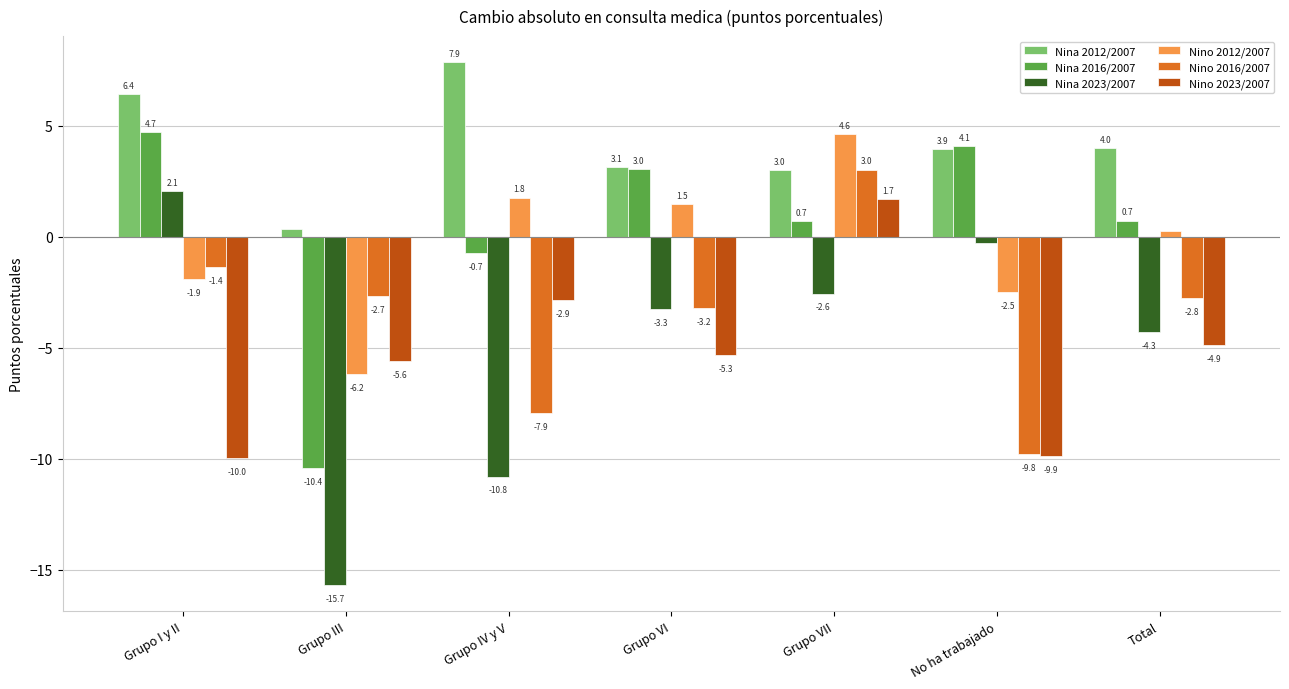

How many categories are shown in the chart?

7